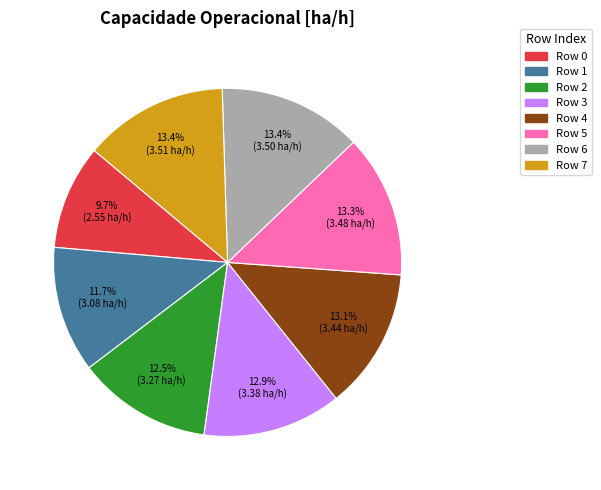

How many segments does this pie chart have?

8